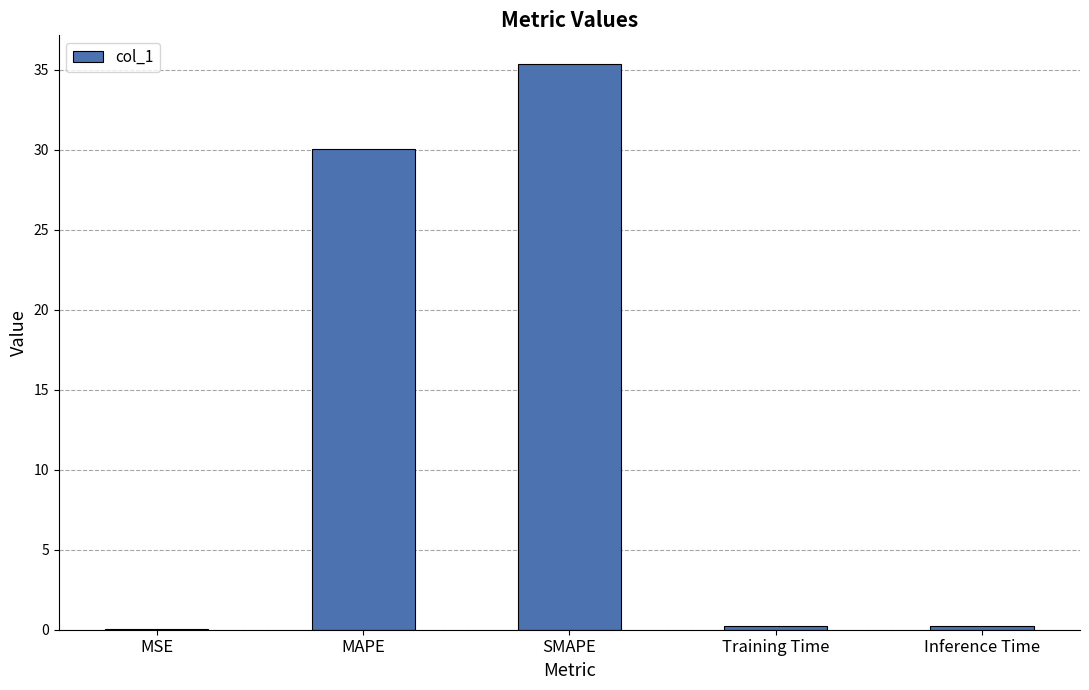

At which category does the chart reach its peak across all series?

SMAPE